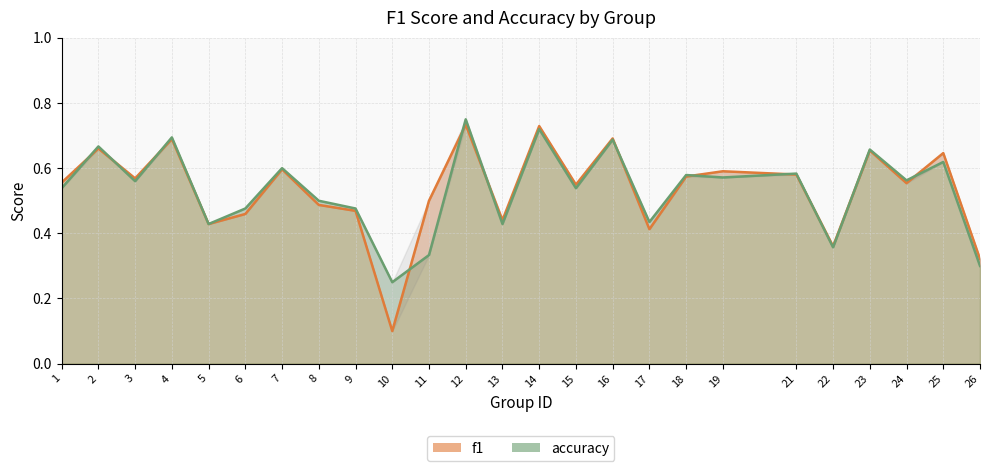

What is the value of the accuracy point at the 22nd from the left?

0.7